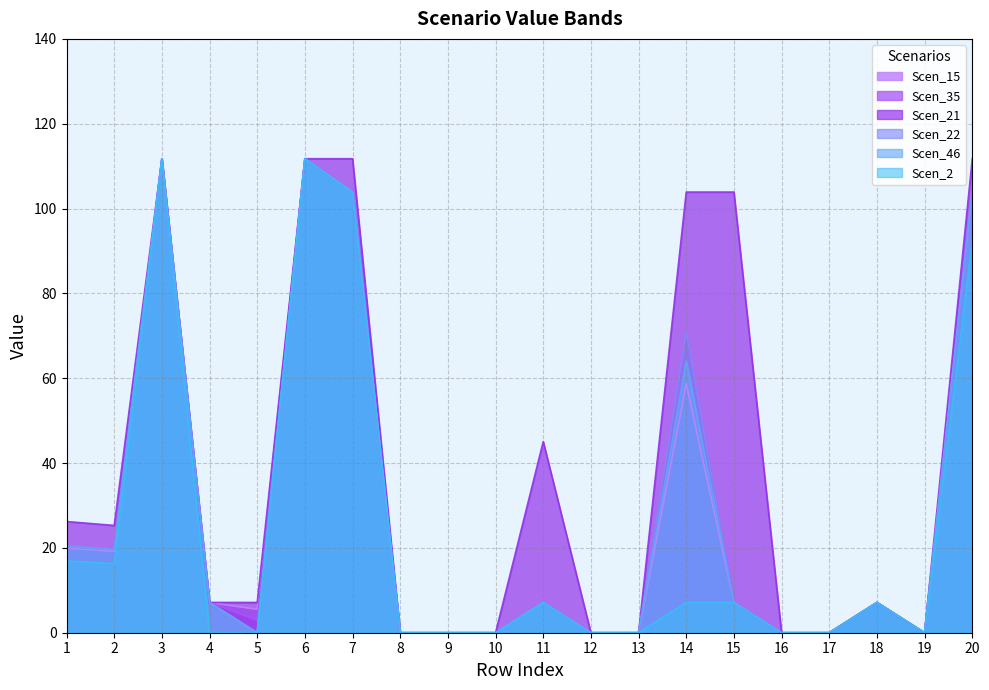

What is the total value across all series at 20?

619.5